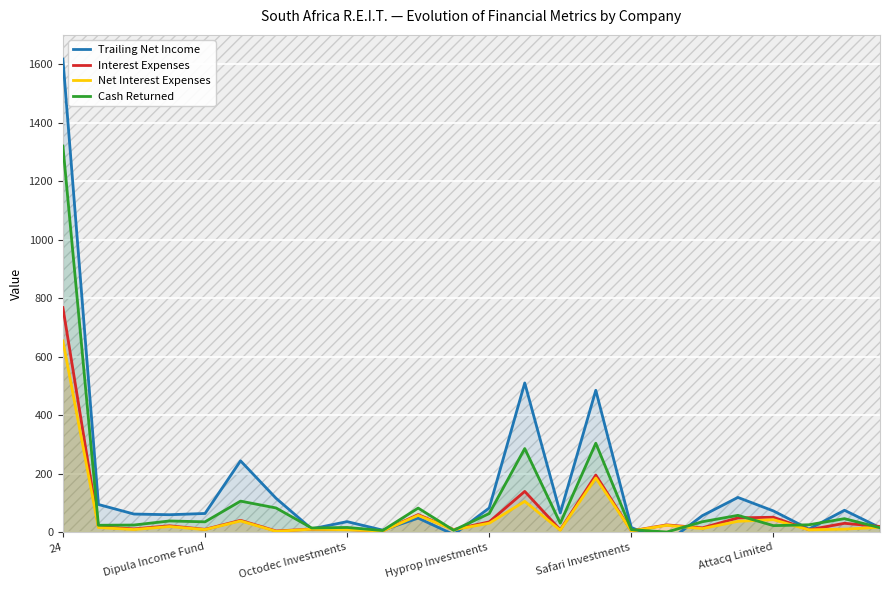

How many interior local peaks does the Interest Expenses series have?

9